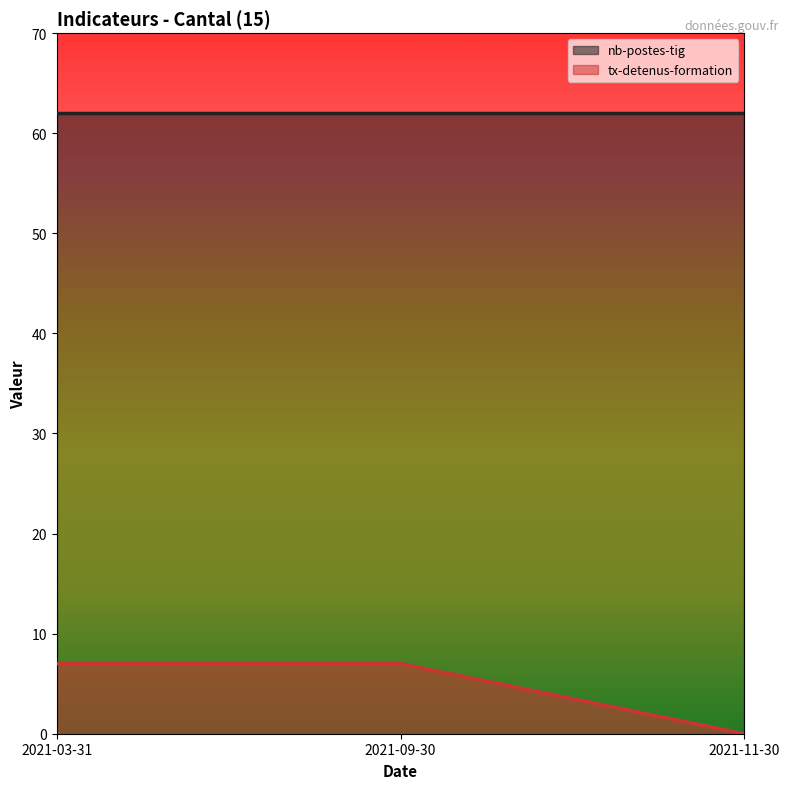

Which has a higher value, 2021-11-30 or 2021-09-30?

2021-09-30